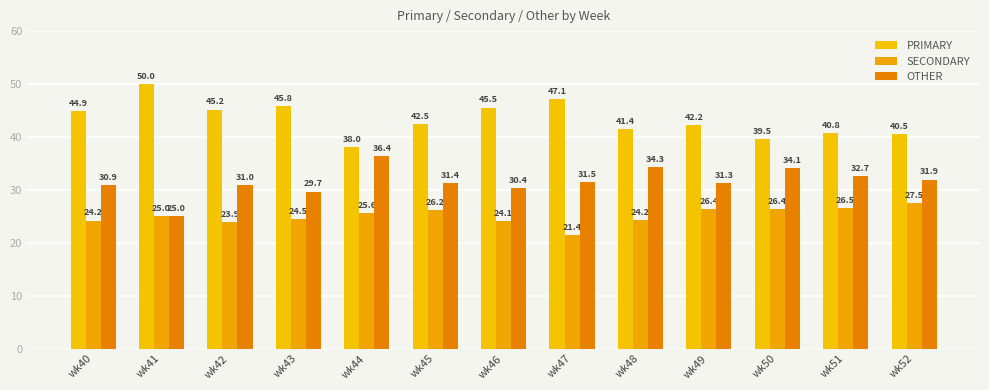

Reading left to right, transcribe all the data shown in this chart.

PRIMARY: wk40=44.9	wk41=50.0	wk42=45.2	wk43=45.8	wk44=38.0	wk45=42.5	wk46=45.5	wk47=47.1	wk48=41.4	wk49=42.2	wk50=39.5	wk51=40.8	wk52=40.5
SECONDARY: wk40=24.2	wk41=25.0	wk42=23.9	wk43=24.5	wk44=25.6	wk45=26.2	wk46=24.1	wk47=21.4	wk48=24.2	wk49=26.4	wk50=26.4	wk51=26.5	wk52=27.5
OTHER: wk40=30.9	wk41=25.0	wk42=31.0	wk43=29.7	wk44=36.4	wk45=31.4	wk46=30.4	wk47=31.5	wk48=34.3	wk49=31.3	wk50=34.1	wk51=32.7	wk52=31.9